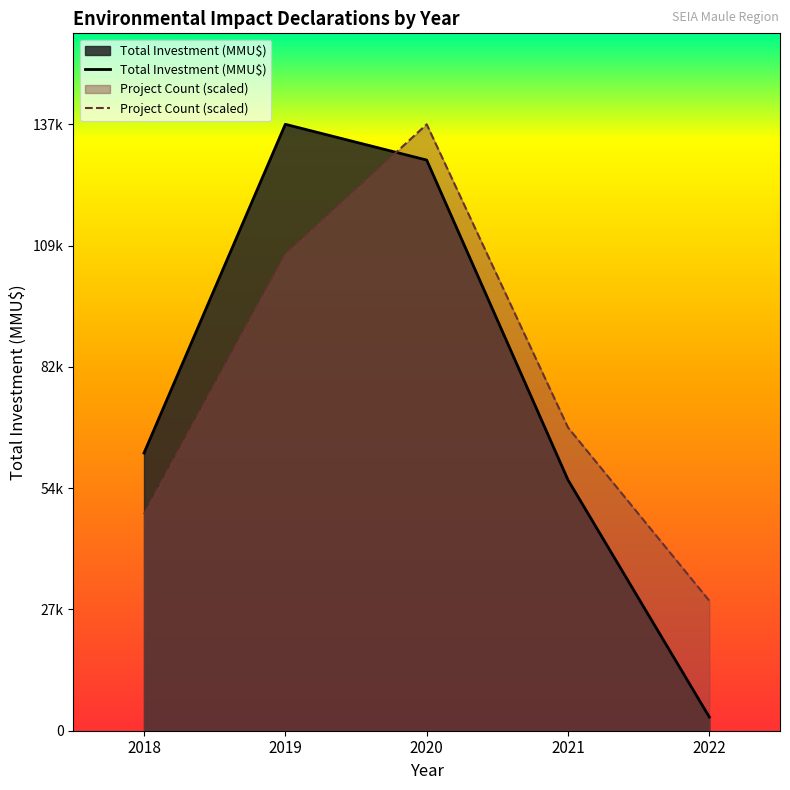

What is the difference between the maximum and minimum values in the Total Investment (MMU$) series?

134210.0